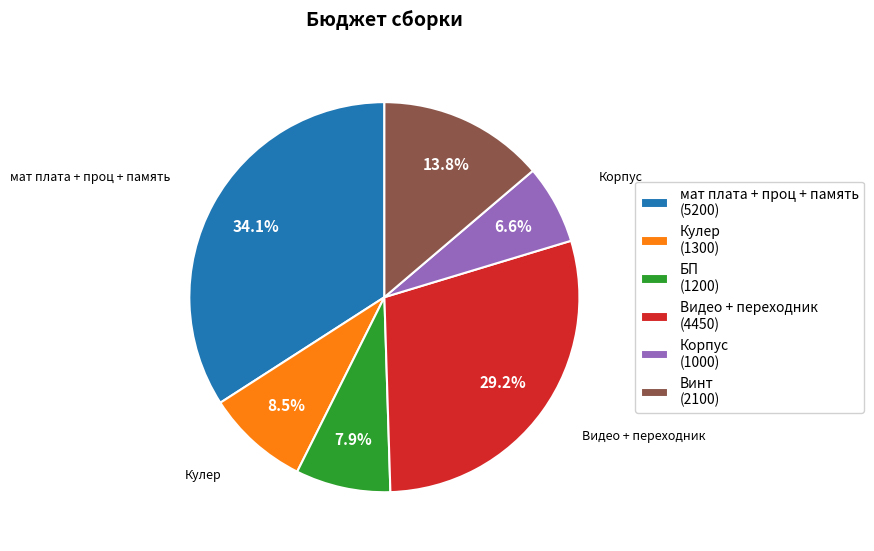

Which slice is the largest?

мат плата + проц + память